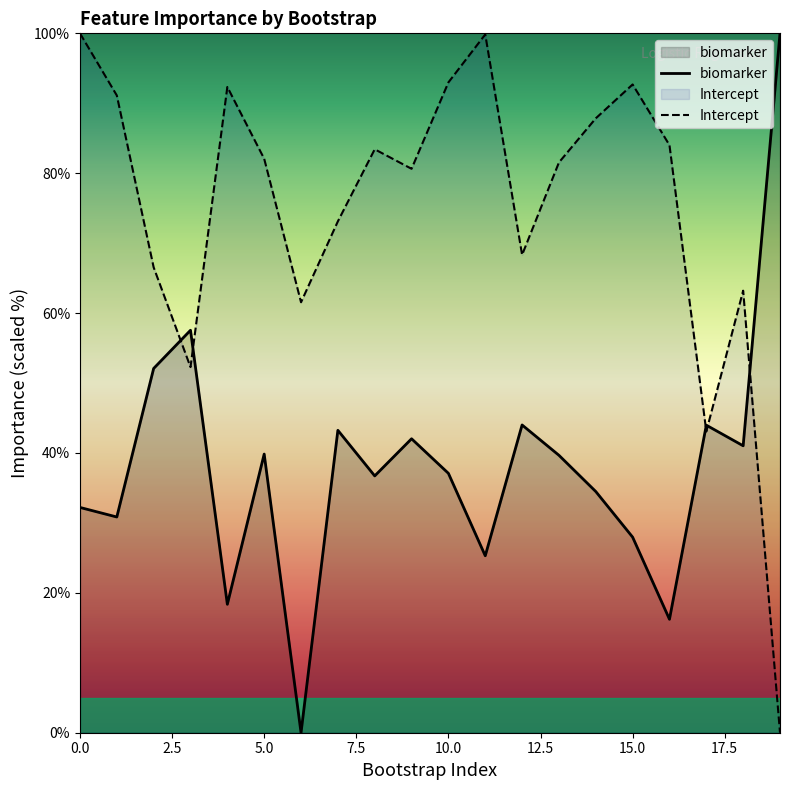

How many interior local peaks does the biomarker series have?

6